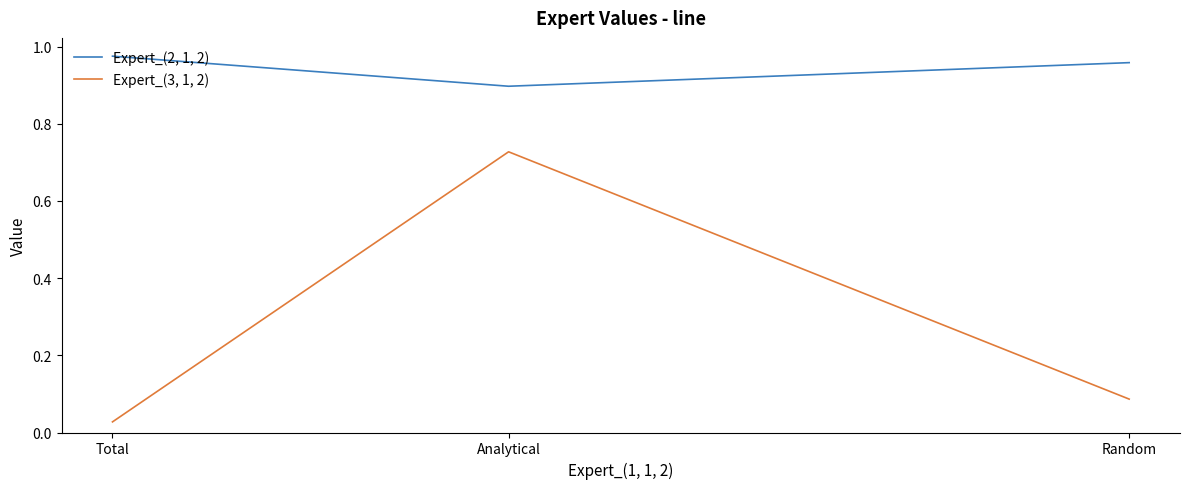

Which series has the largest total across all categories?

Expert_(2, 1, 2)